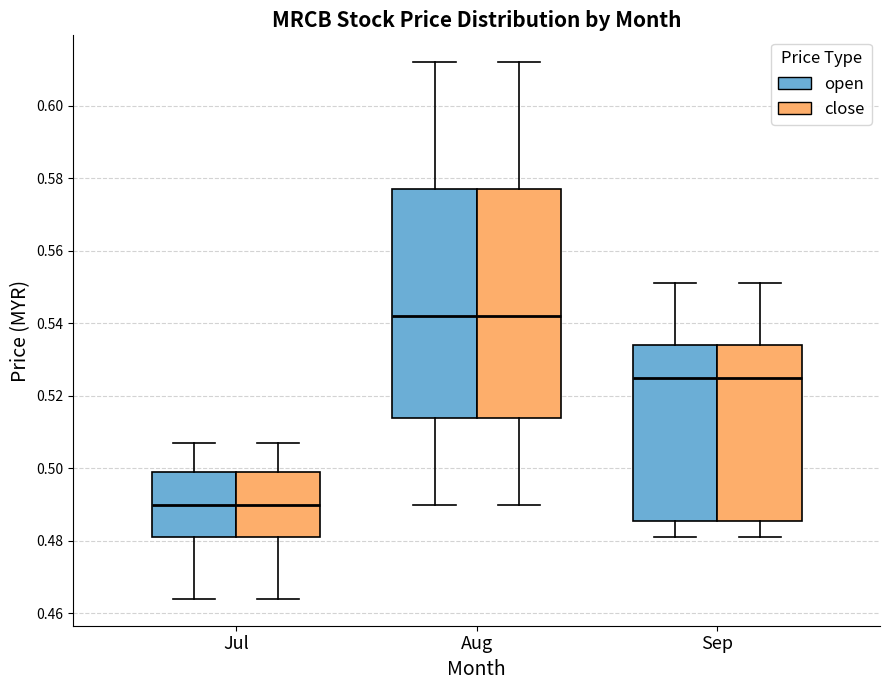

Reading left to right, read every box against the y-axis: the position of its median line, the range the box covers, and the ends of its whiskers. The values are not printed on the chart, so give them approximately, as read against the axis.

Jul (open): median 0.490, box 0.482 to 0.500, whiskers 0.464 to 0.508
Jul (close): median 0.490, box 0.482 to 0.500, whiskers 0.464 to 0.508
Aug (open): median 0.542, box 0.514 to 0.578, whiskers 0.490 to 0.612
Aug (close): median 0.542, box 0.514 to 0.578, whiskers 0.490 to 0.612
Sep (open): median 0.526, box 0.486 to 0.534, whiskers 0.482 to 0.552
Sep (close): median 0.526, box 0.486 to 0.534, whiskers 0.482 to 0.552